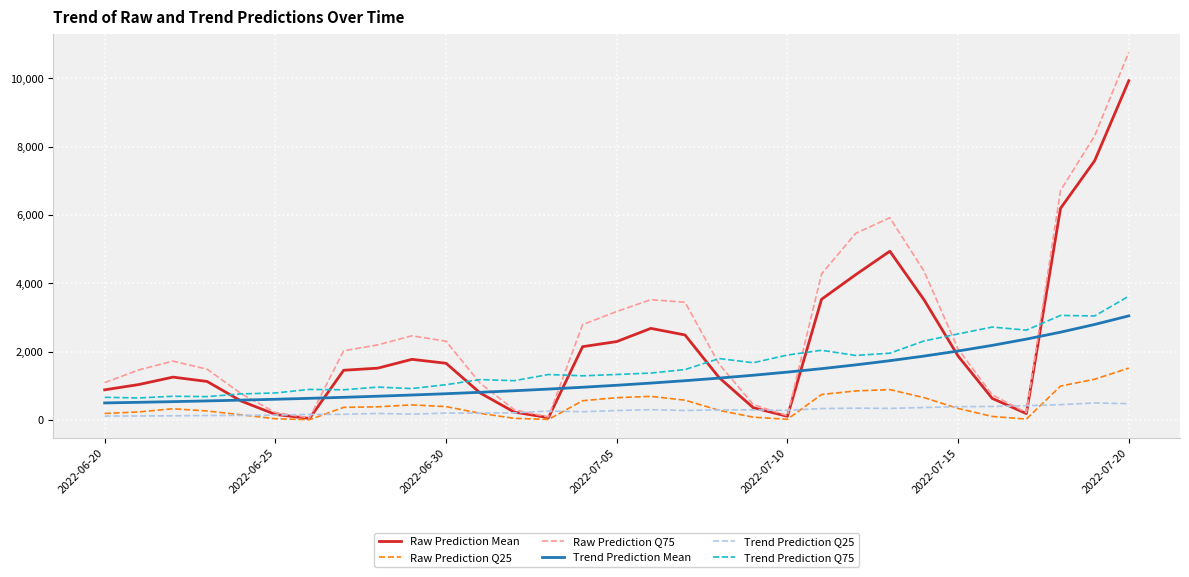

What is the average value of the Raw Prediction Q25 series?

430.6